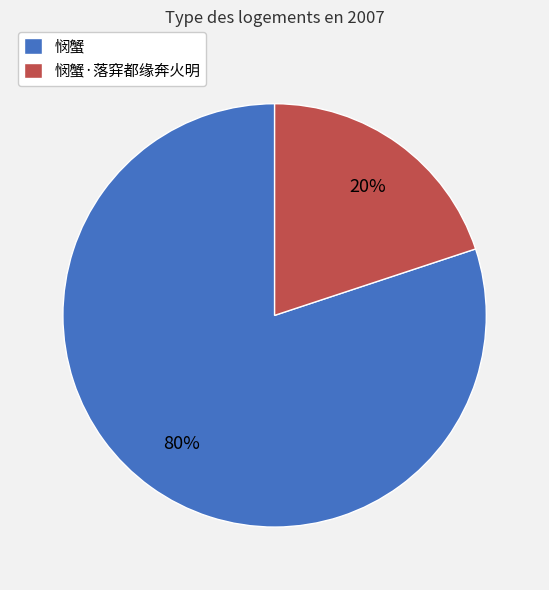

Between 悯蟹·落穽都缘奔火明 and 悯蟹, which is larger?

悯蟹